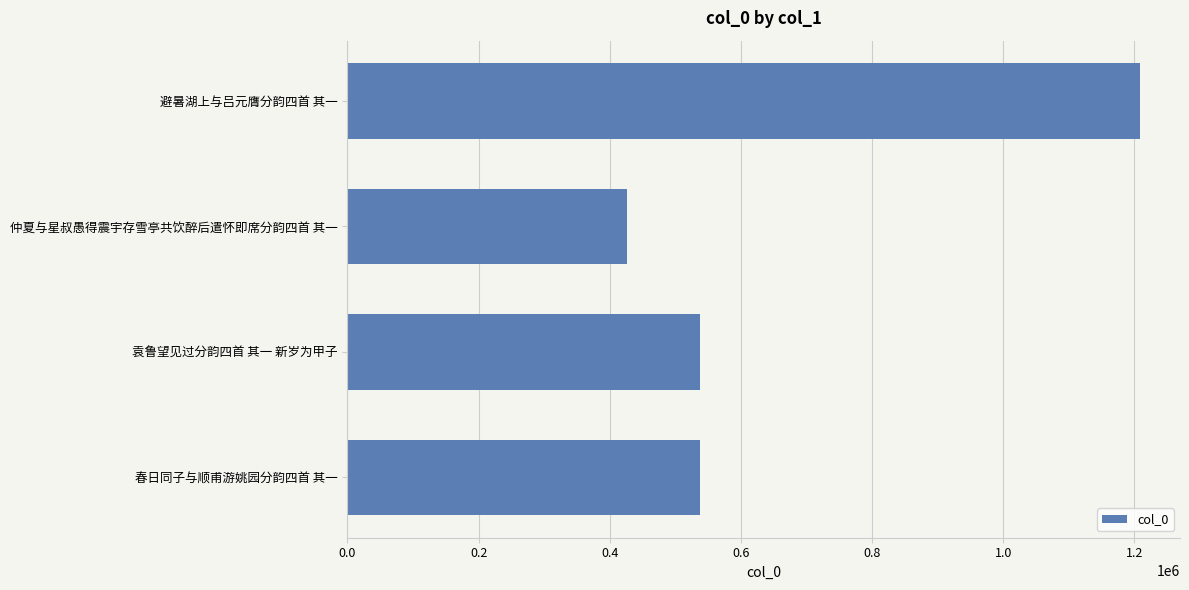

Between 仲夏与星叔愚得震宇存雪亭共饮醉后遣怀即席分韵四首 其一 and 春日同子与顺甫游姚园分韵四首 其一, which is larger?

春日同子与顺甫游姚园分韵四首 其一